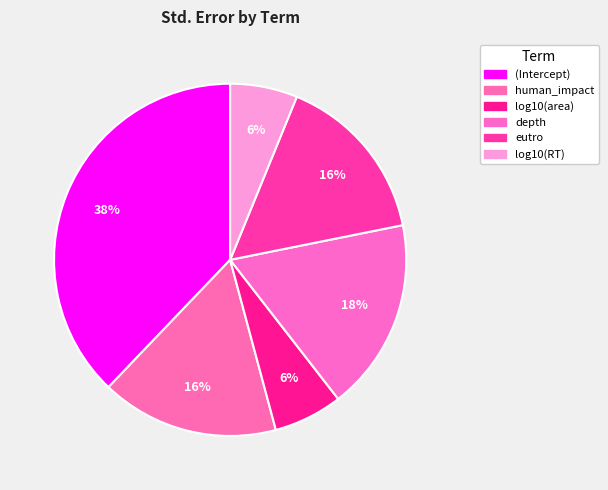

Which category has the smallest portion of the pie?

log10(RT)